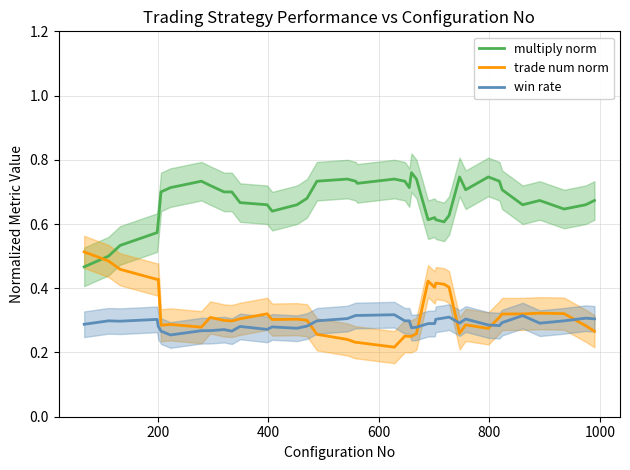

How many times do multiply norm and trade num norm cross each other?

1